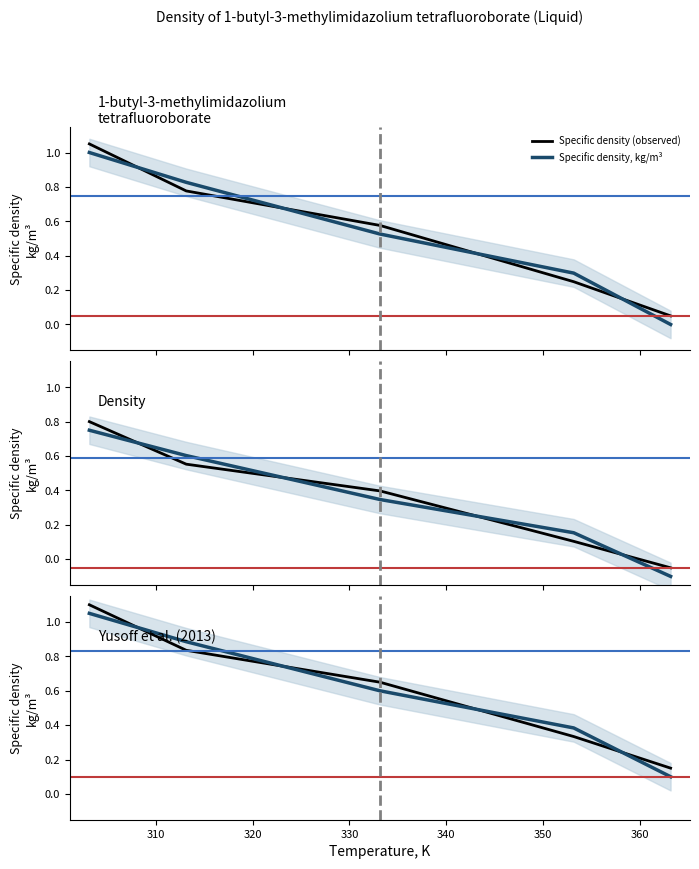

How many categories are shown in the chart?

5